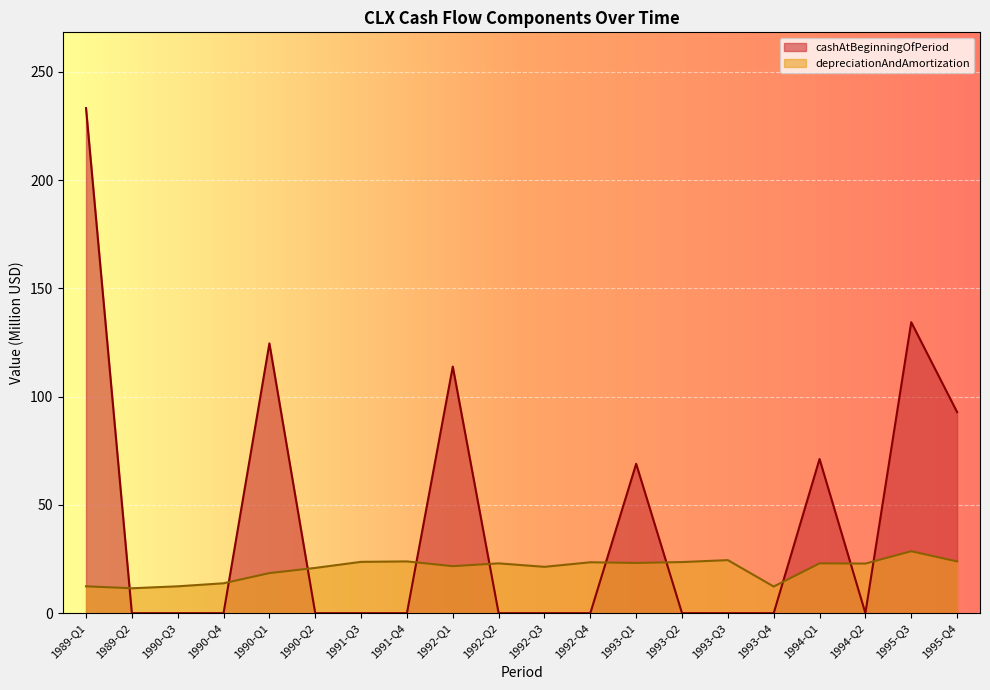

The value of depreciationAndAmortization at 1995-Q3 is 48.0. True or false?

False